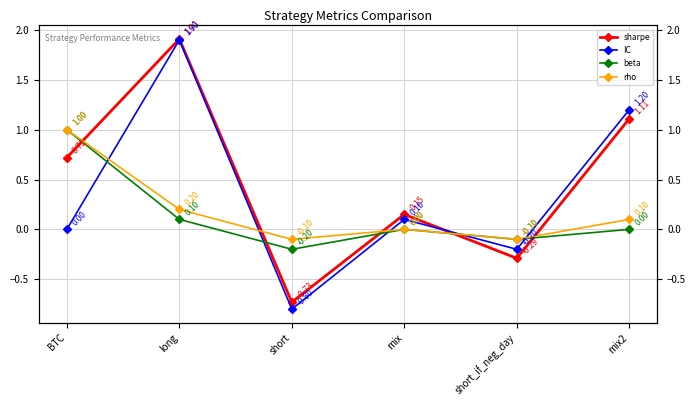

Reading right to left, extract all data points from this chart.

sharpe: 1.1	-0.3	0.1	-0.7	1.9	0.7
IC: 1.2	-0.2	0.1	-0.8	1.9	0.0
beta: 0.0	-0.1	0.0	-0.2	0.1	1.0
rho: 0.1	-0.1	0.0	-0.1	0.2	1.0